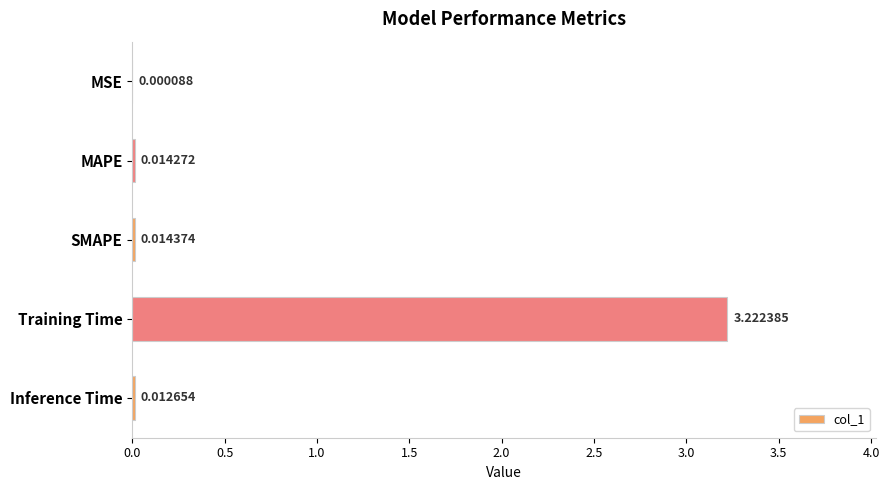

Where is the data nearest to the value 1?

SMAPE